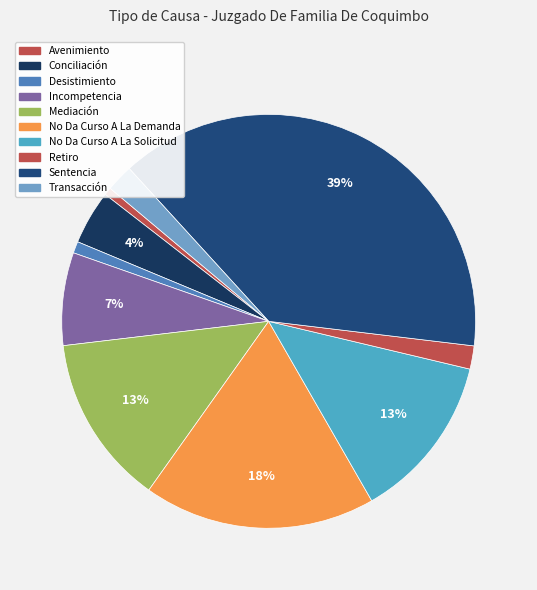

Count the number of slices in the pie.

10